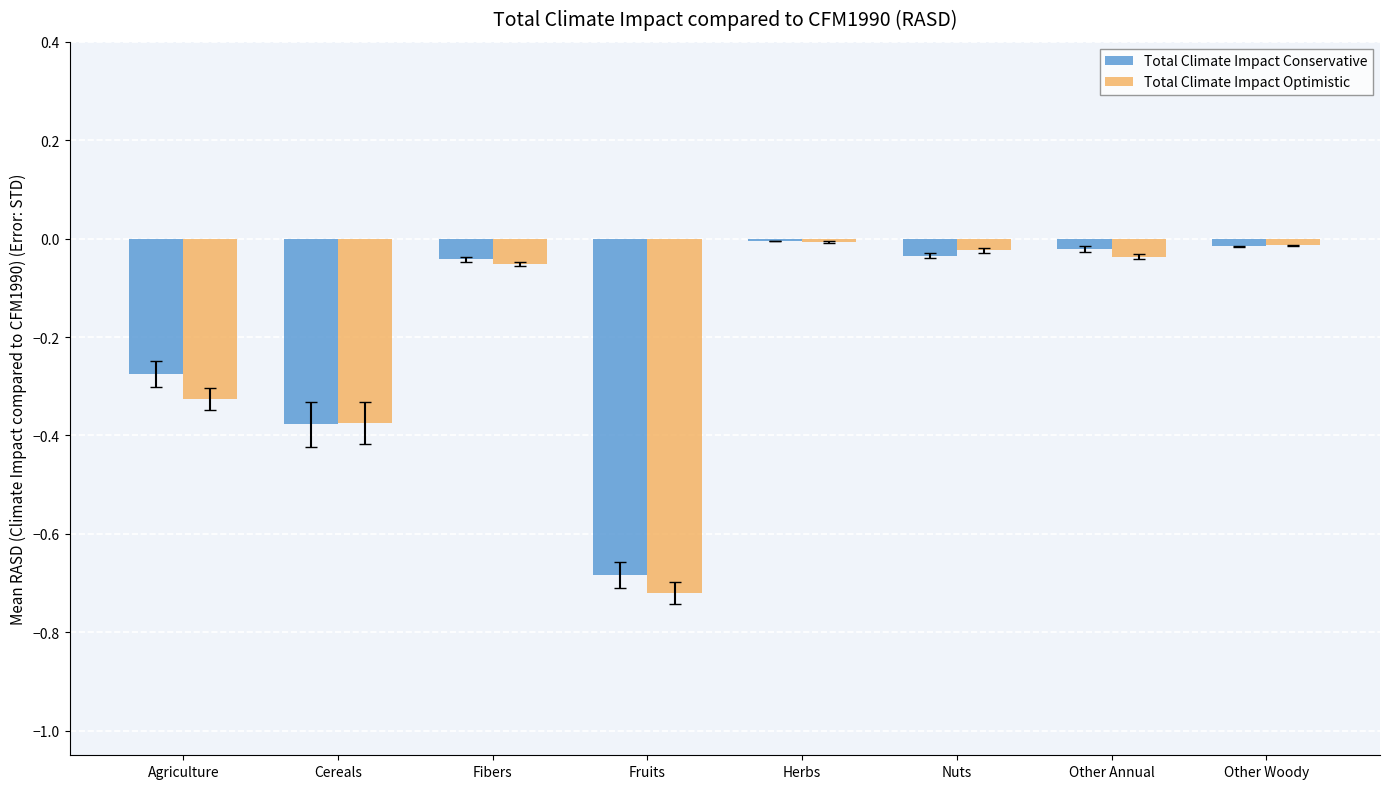

Is the value of Total Climate Impact Conservative at Agriculture greater than the value of Total Climate Impact Optimistic at Cereals?

Yes